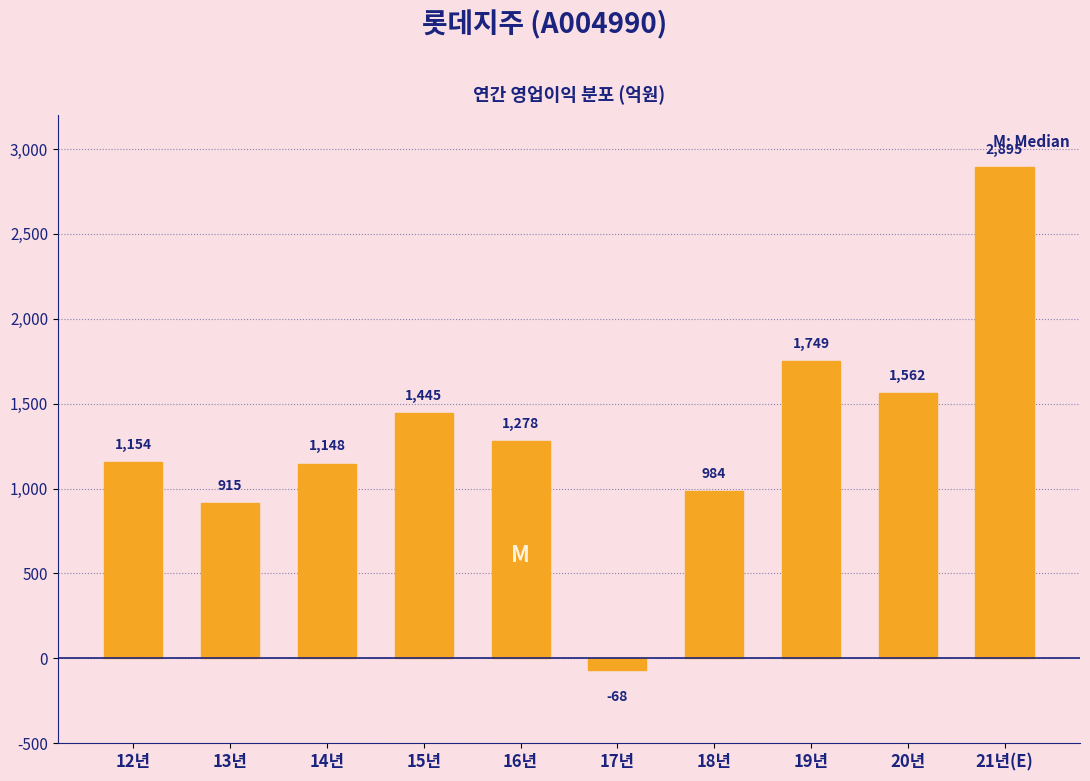

True or false: the data shows 4960.1 at 21년(E).

False